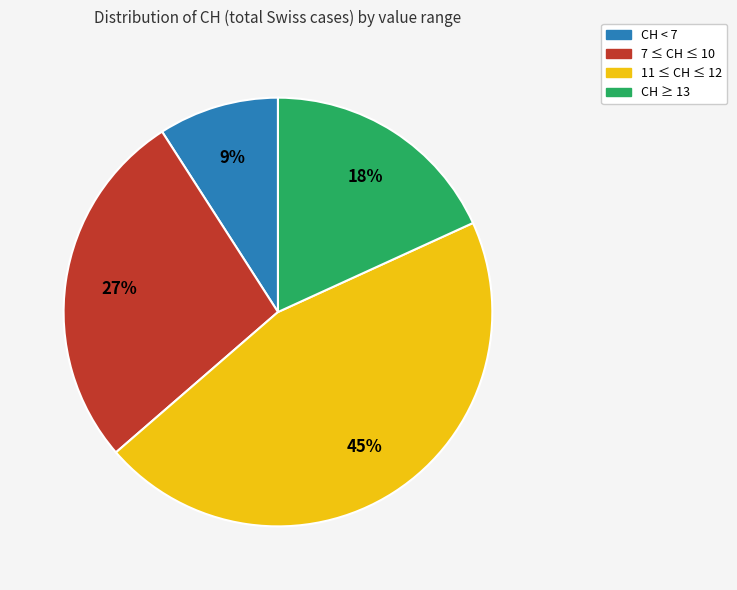

Is there any slice that represents more than half of the pie?

No